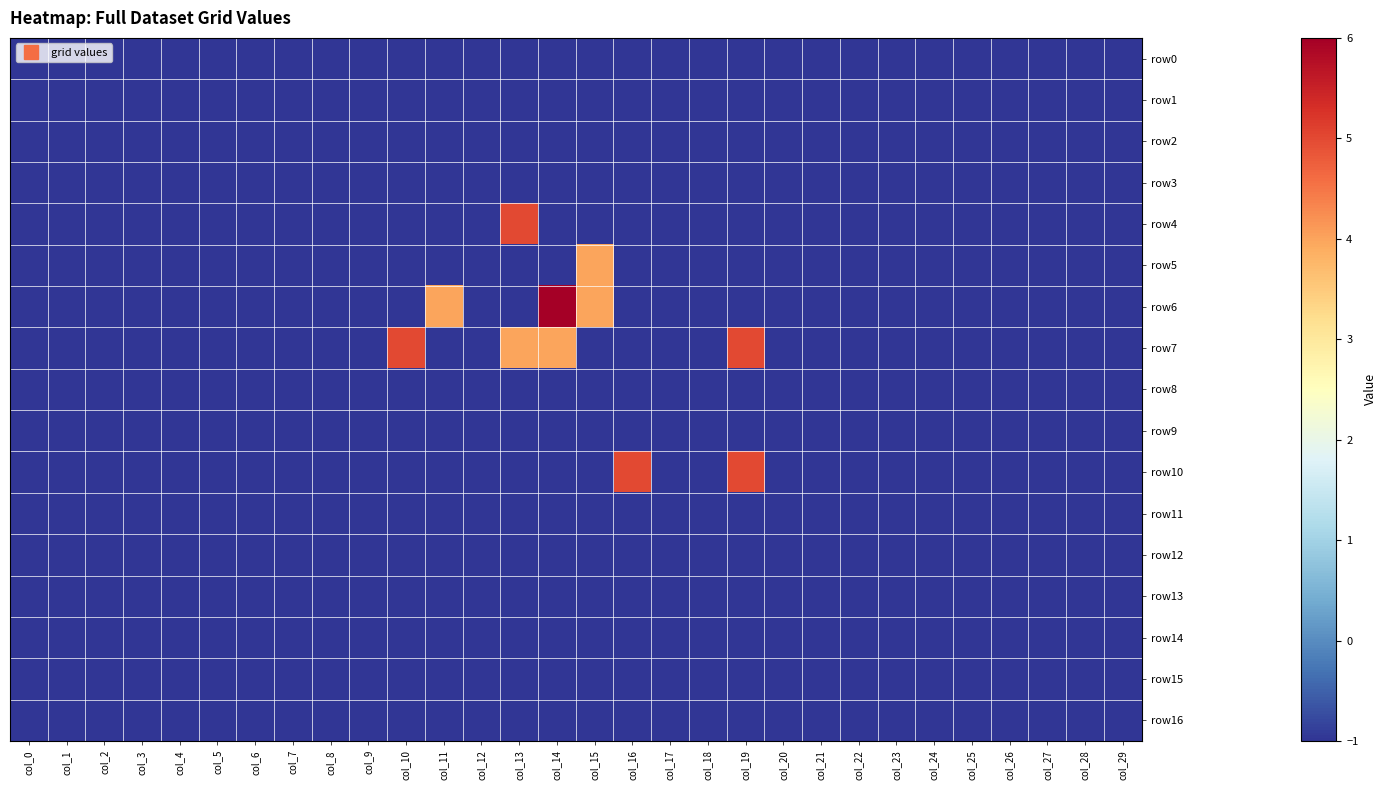

Rank the series at col_28 from highest to lowest value.

row0, row1, row2, row3, row4, row5, row6, row7, row8, row9, row10, row11, row12, row13, row14, row15, row16